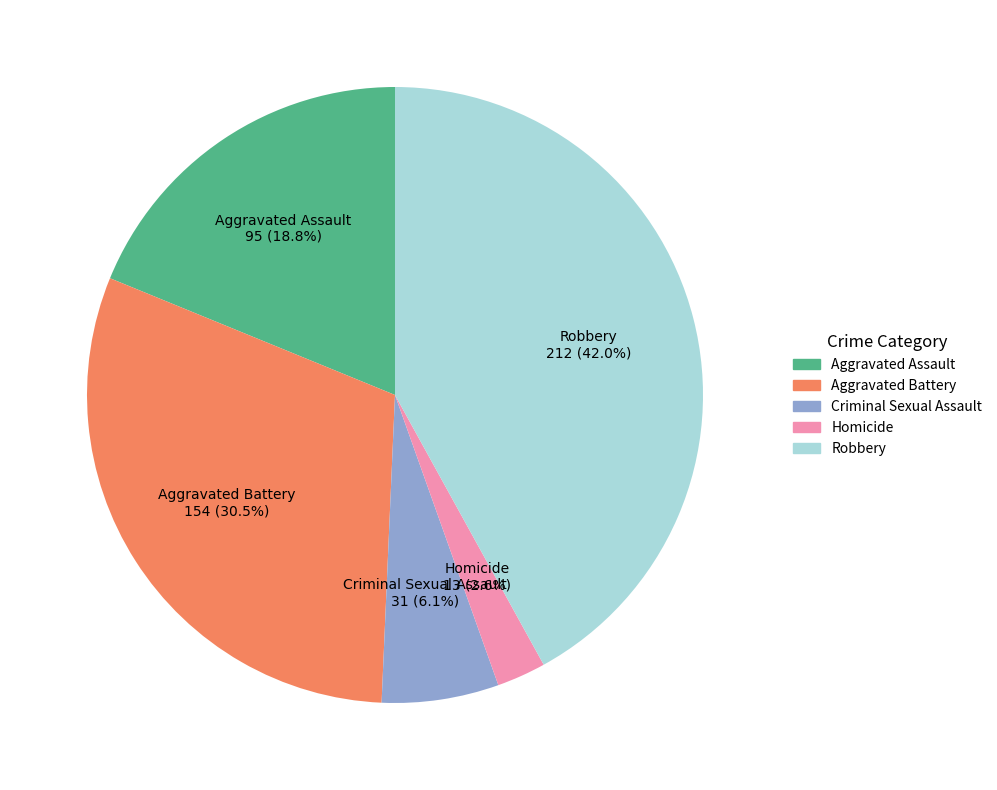

Is Aggravated Battery the majority of the pie?

No